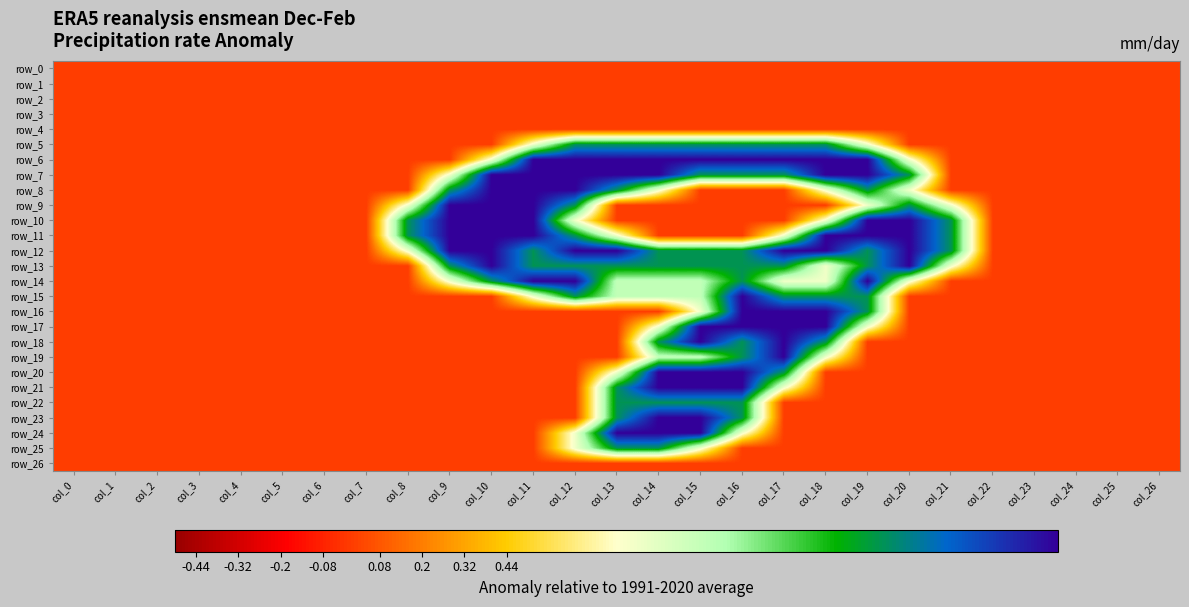

Count the number of data series in this chart.

27